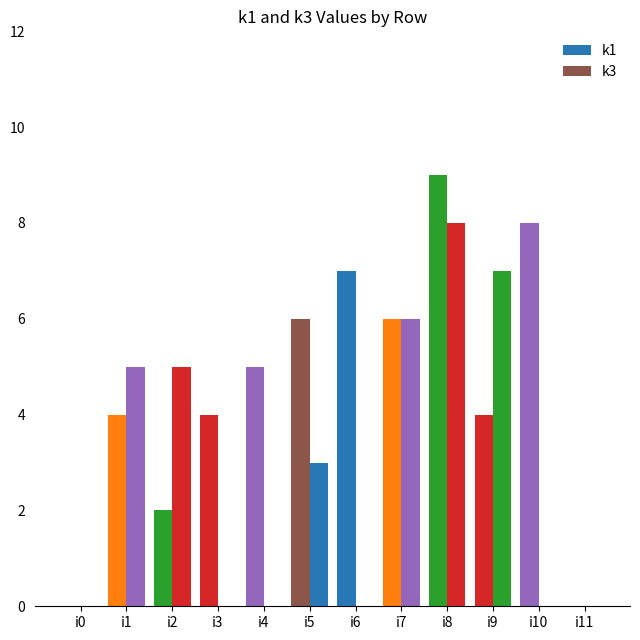

What is the difference between the second highest and second lowest values in the k3 series?

7